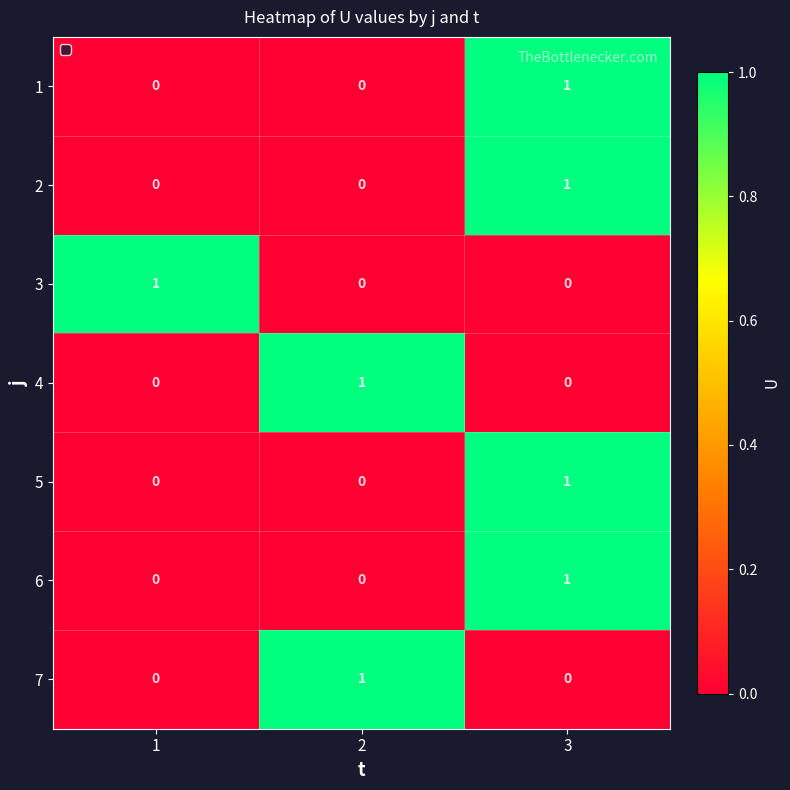

What is the spread (max minus min) of values at 2?

1